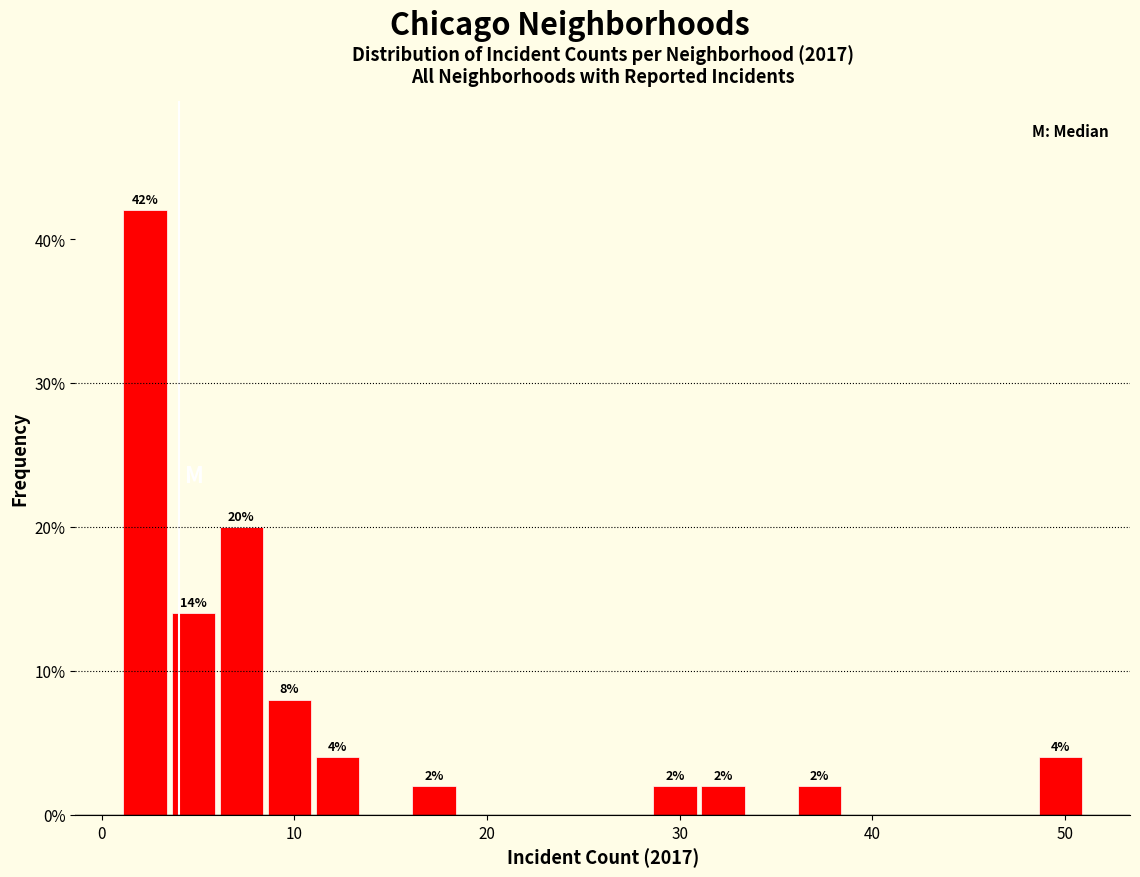

Around what value on the x-axis is the tallest bar? Give the approximate position of its centre, as read against the axis.

2